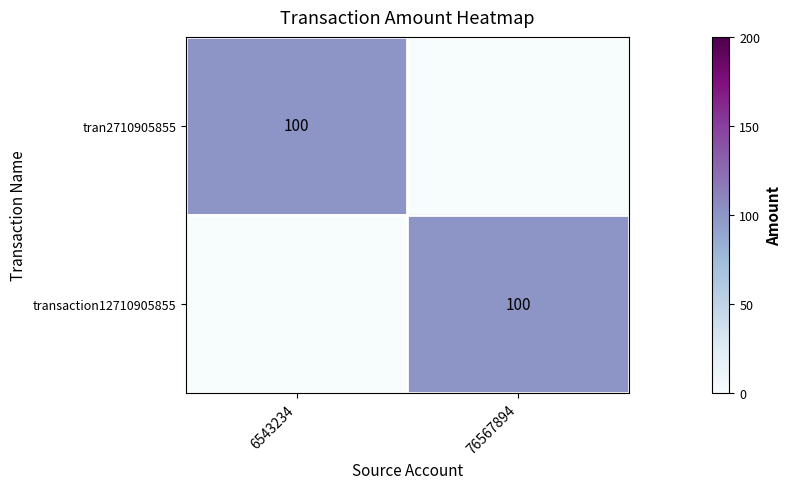

Is it true that transaction12710905855 equals 100 at 76567894?

True